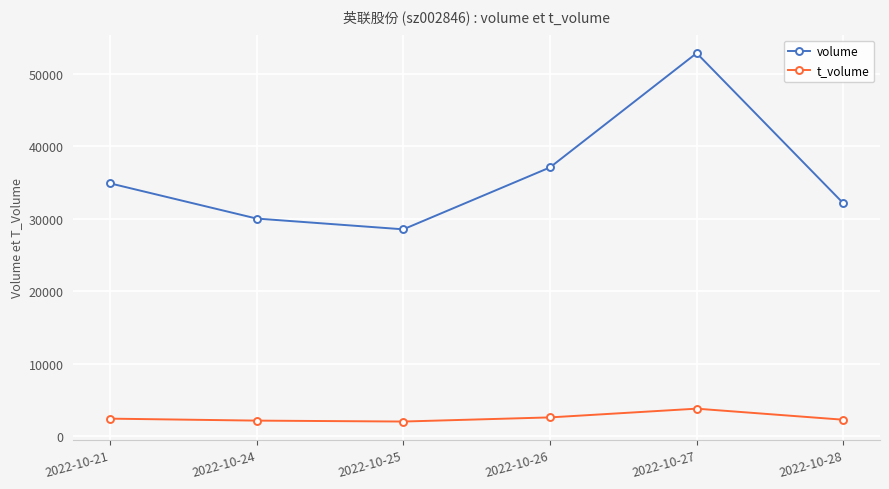

True or false: t_volume has more than 0 interior local peaks.

True